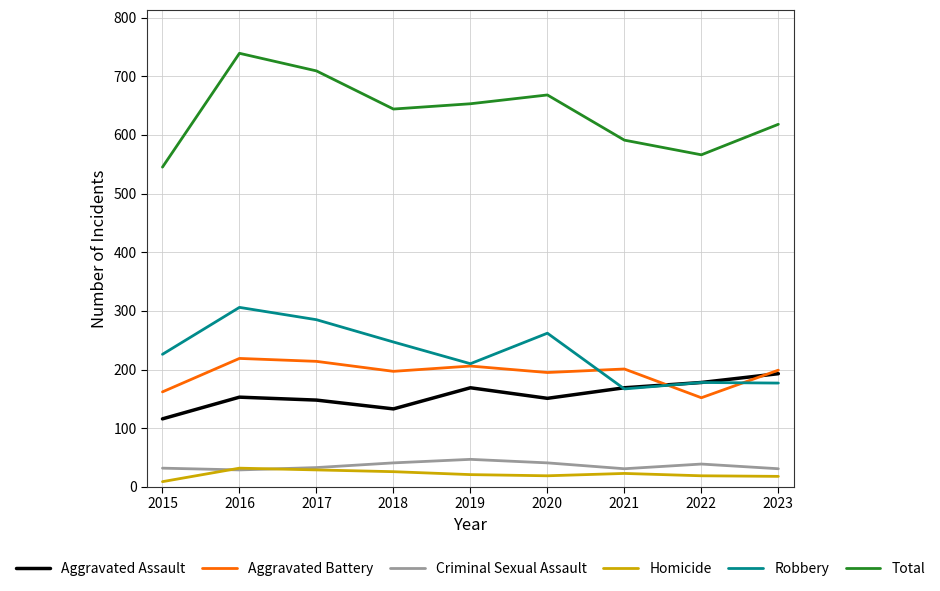

True or false: Criminal Sexual Assault and Robbery intersect in this chart.

False